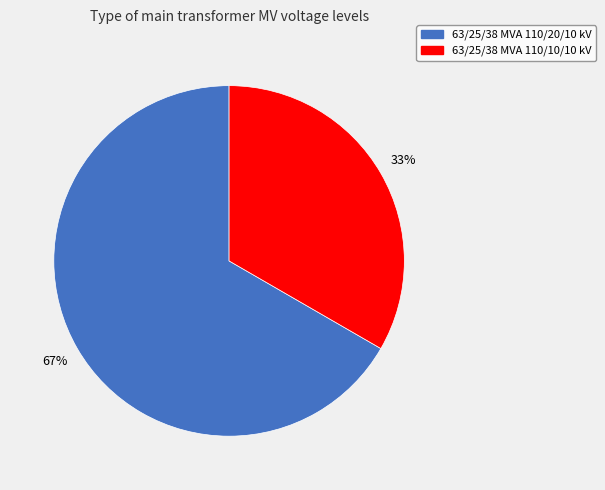

Do 63/25/38 MVA 110/10/10 kV and 63/25/38 MVA 110/20/10 kV together represent more than half of the pie?

Yes